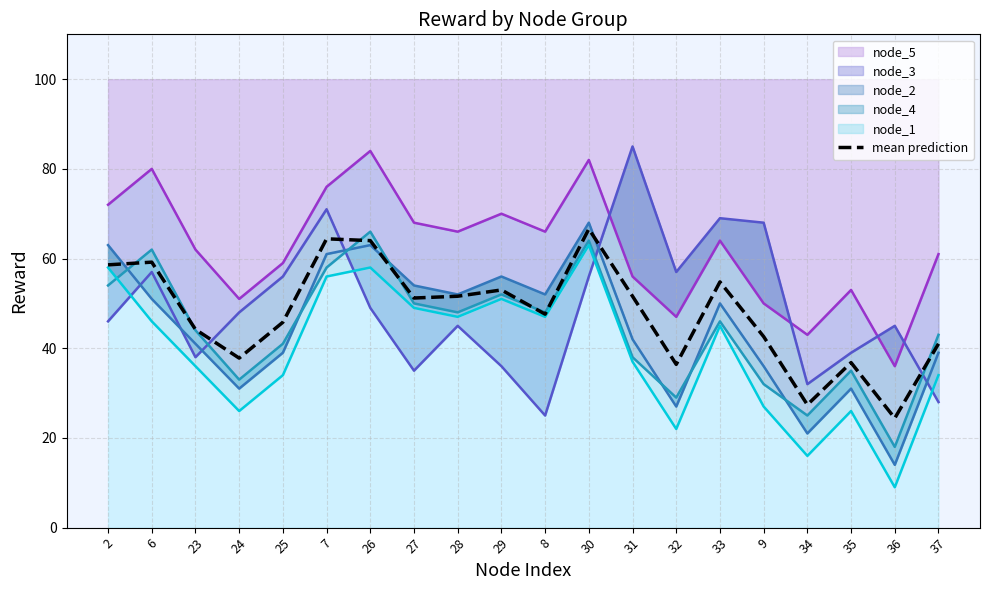

What is the greatest value displayed?

66.6